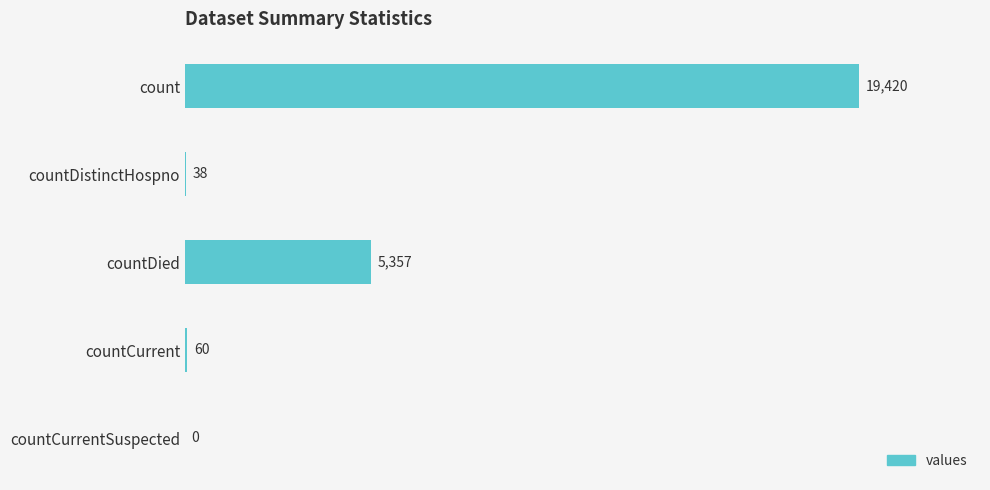

What is the greatest value displayed?

19420